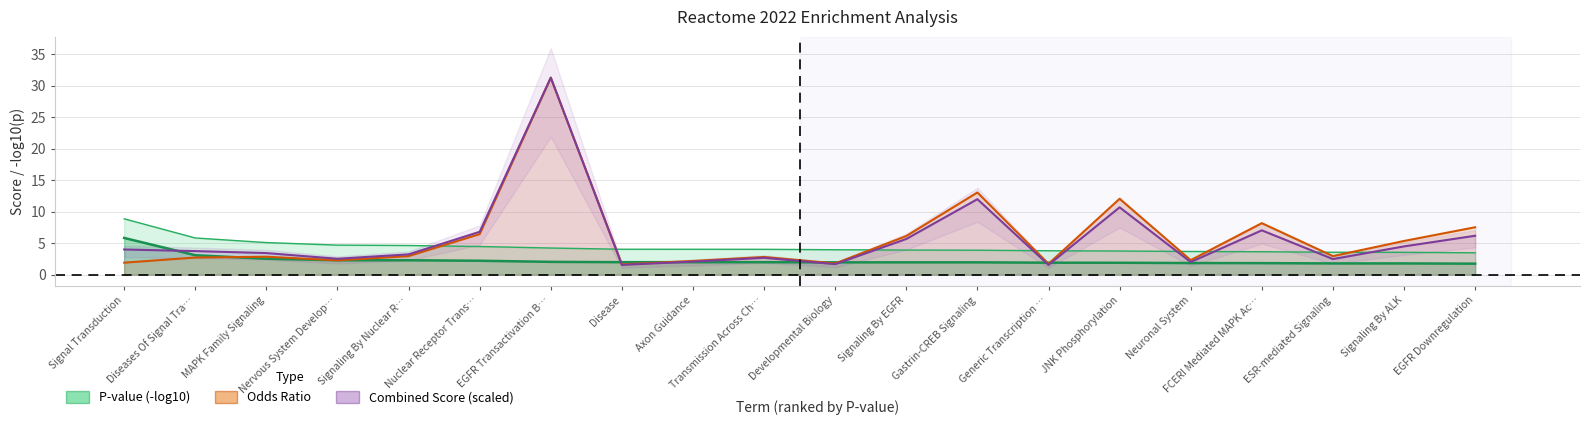

How many data points in Odds Ratio are less than 2?

4